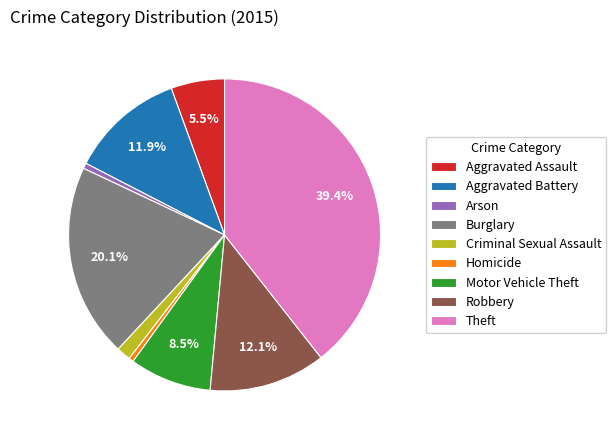

Does Criminal Sexual Assault account for over 50% of the chart?

No